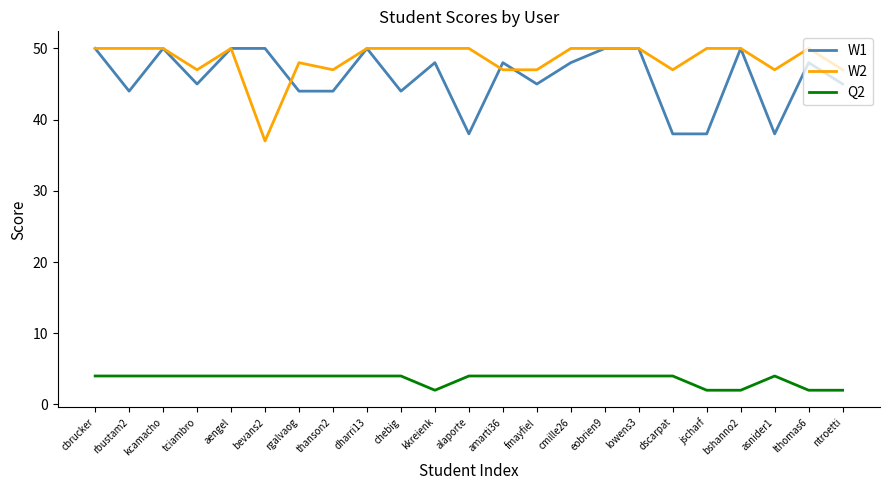

Is the value of W1 at bevans2 greater than the value of Q2 at aengel?

Yes